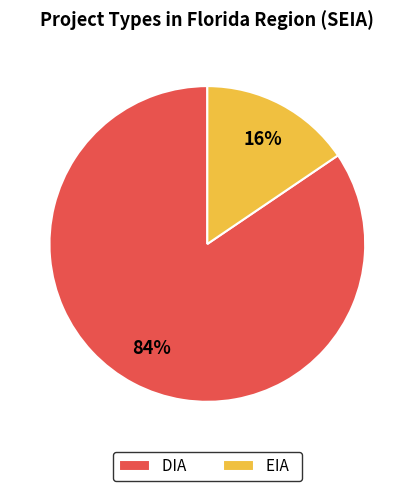

Is the sum of EIA and DIA greater than half?

Yes